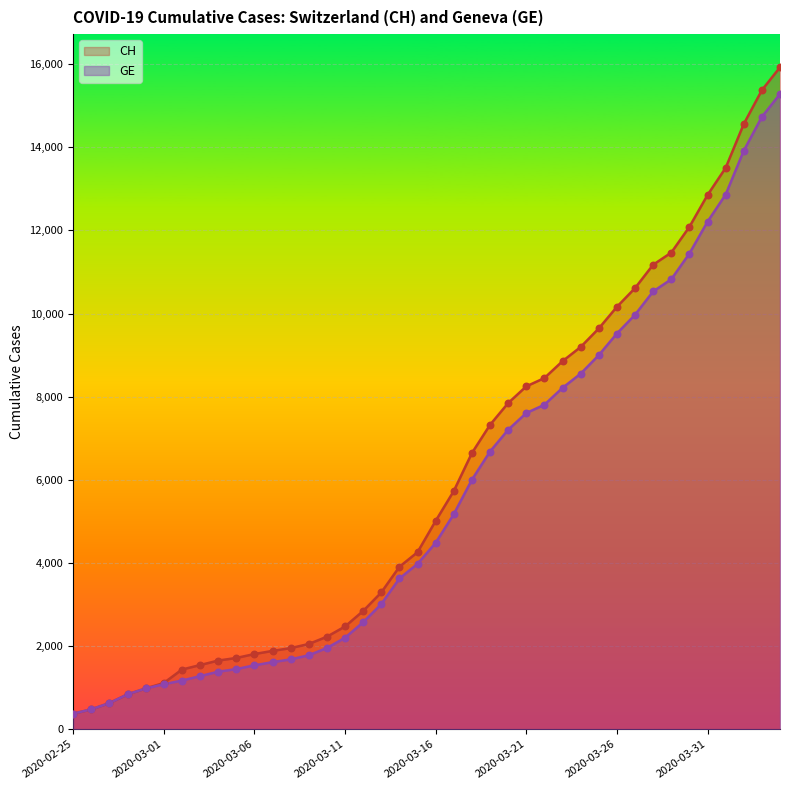

At which category is the sum across all series the highest?

2020-04-04